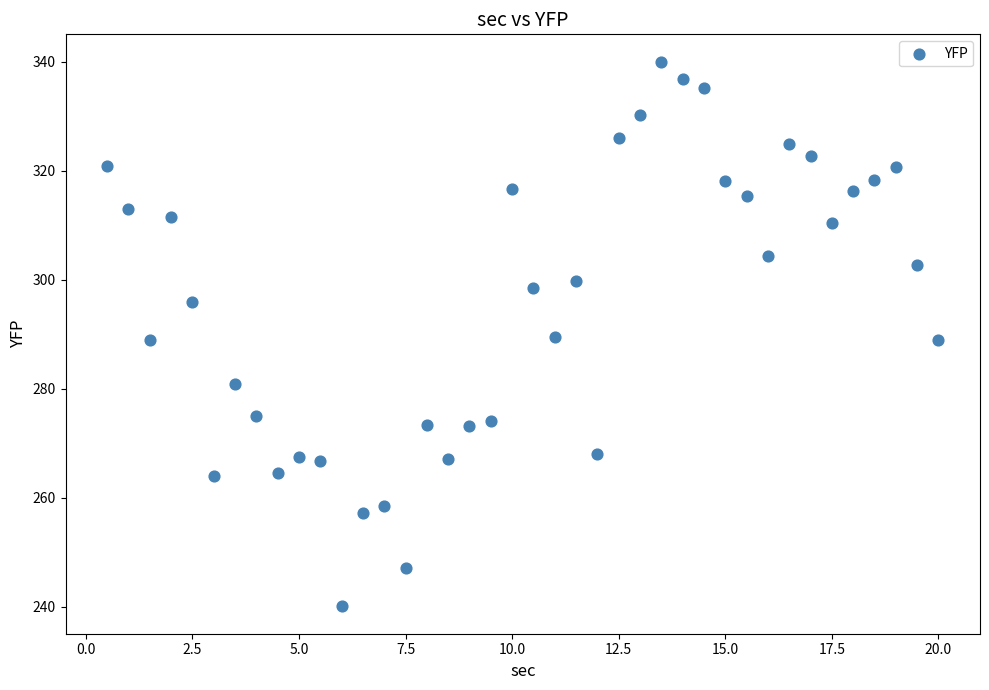

What is the range of X values (max minus min)?

19.5